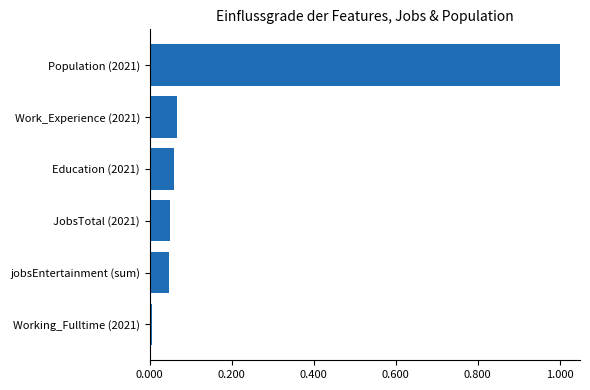

What is the average value?

0.2